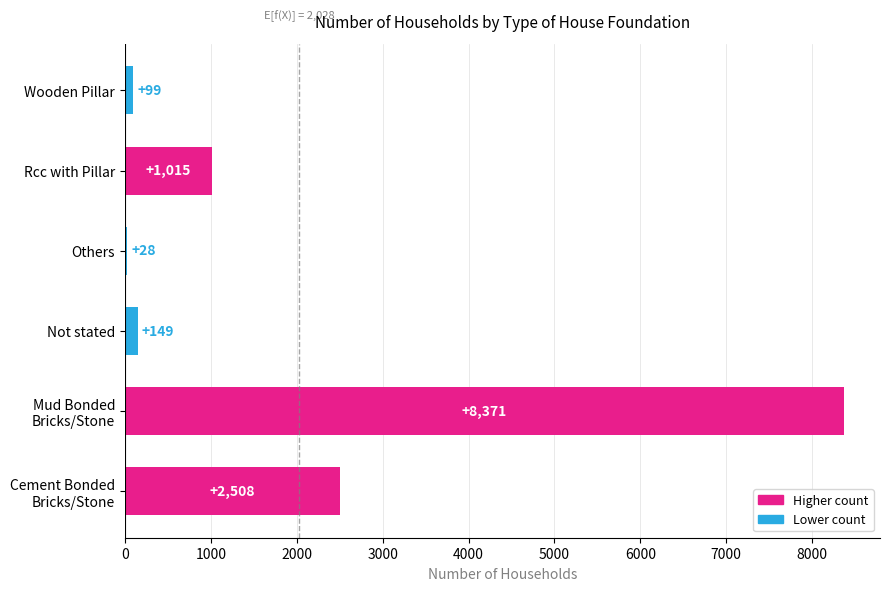

How many bars are there in total?

6